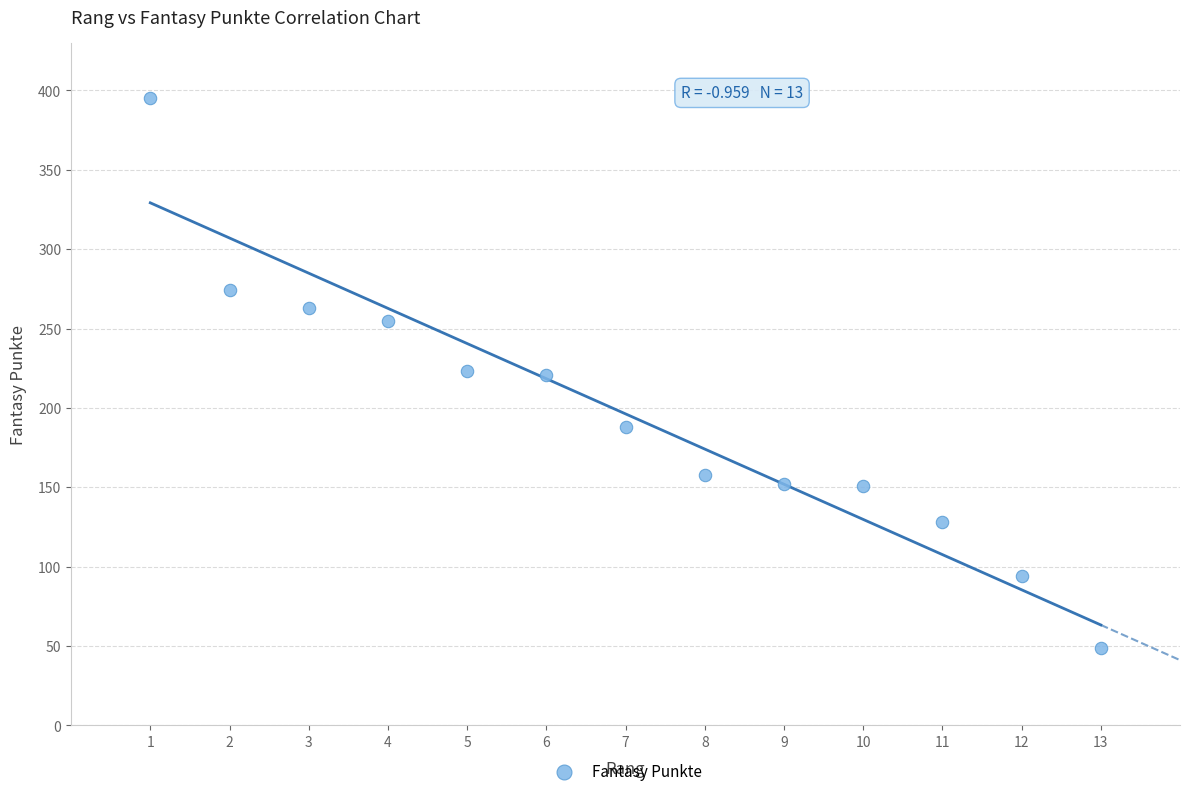

What is the range of X values (max minus min)?

12